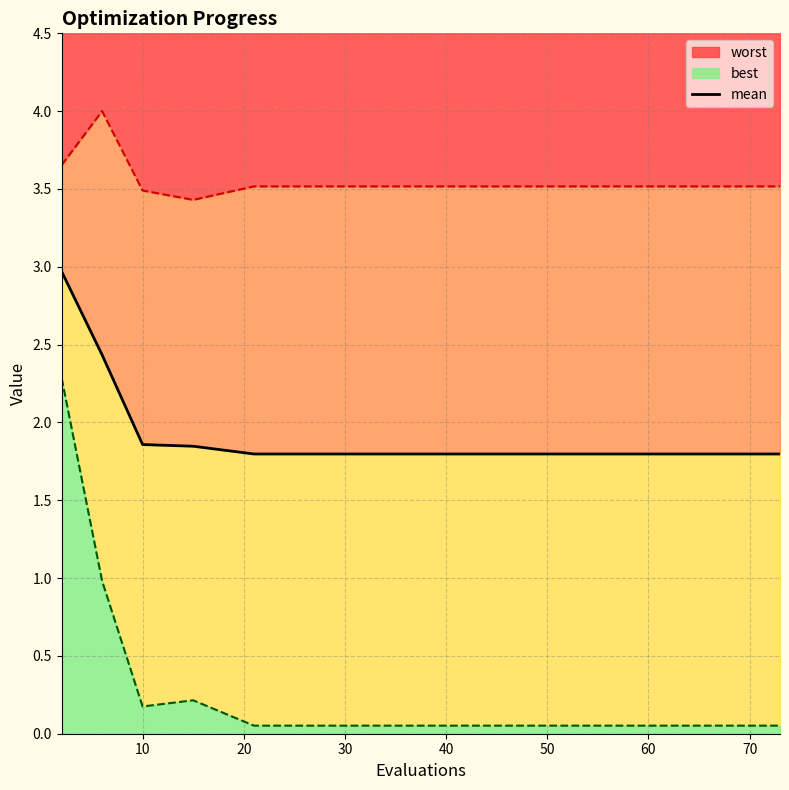

The worst series shows 3.5 at 10. True or false?

True